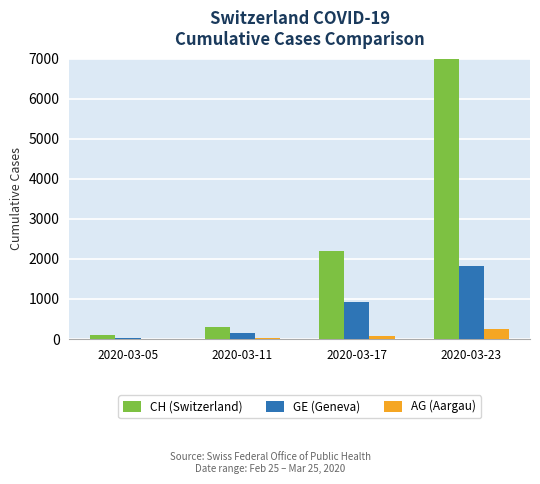

Reading right to left, list all the values displayed in this chart.

CH (Switzerland): 7227	2196	300	99
GE (Geneva): 1820	911	153	20
AG (Aargau): 245	69	20	11